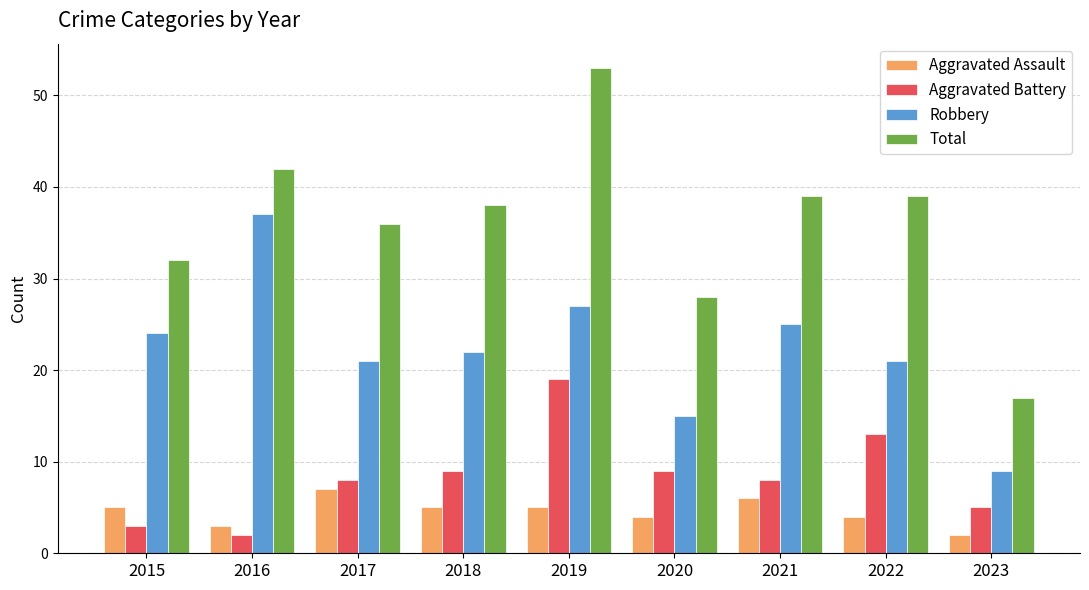

List the series in order of their peak value, lowest first.

Aggravated Assault, Aggravated Battery, Robbery, Total